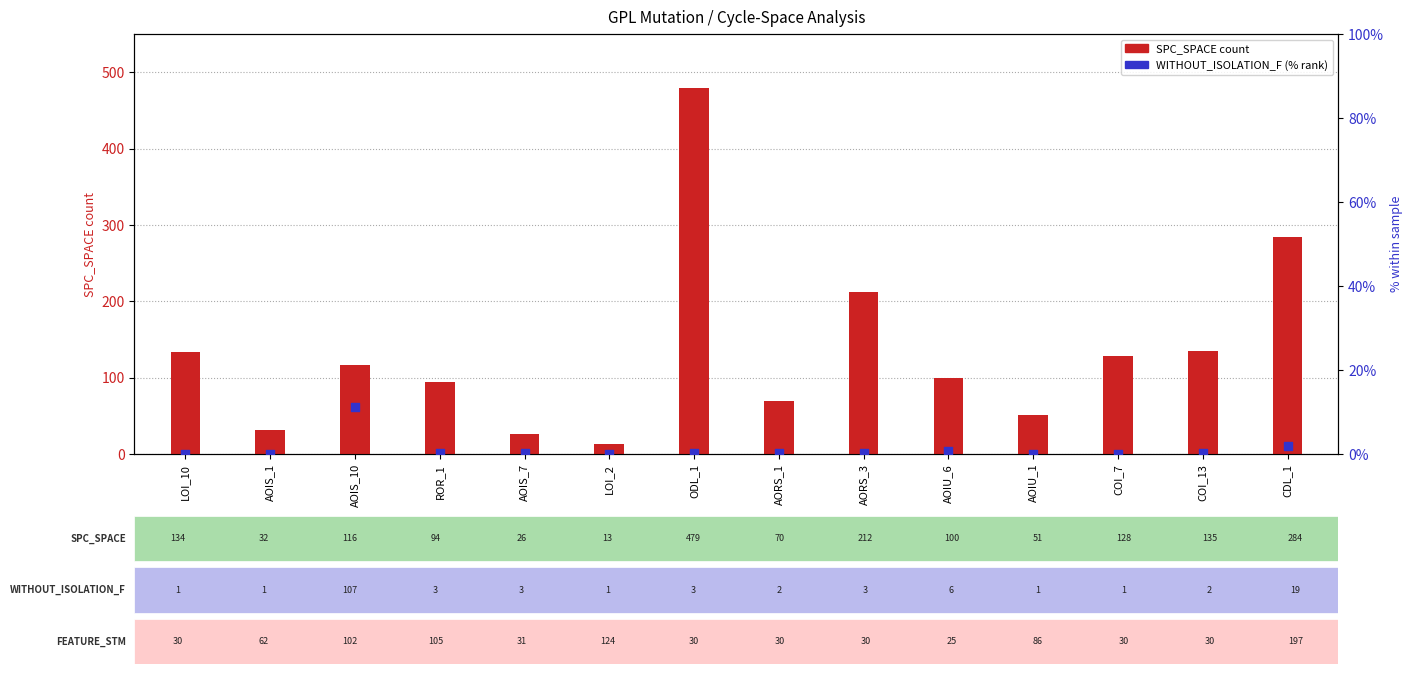

Is the value of WITHOUT_ISOLATION_F (%) at LOI_2 greater than the value of SPC_SPACE at AOIU_6?

No